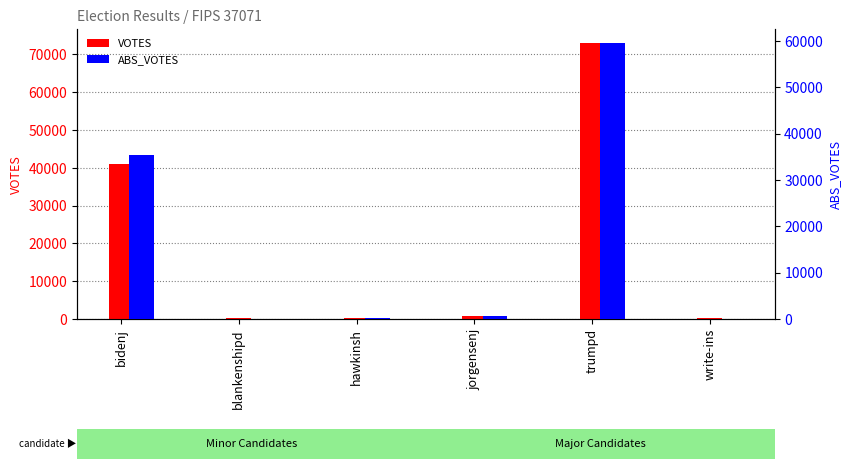

Read the VOTES value at blankenshipd, to the nearest 50.

150